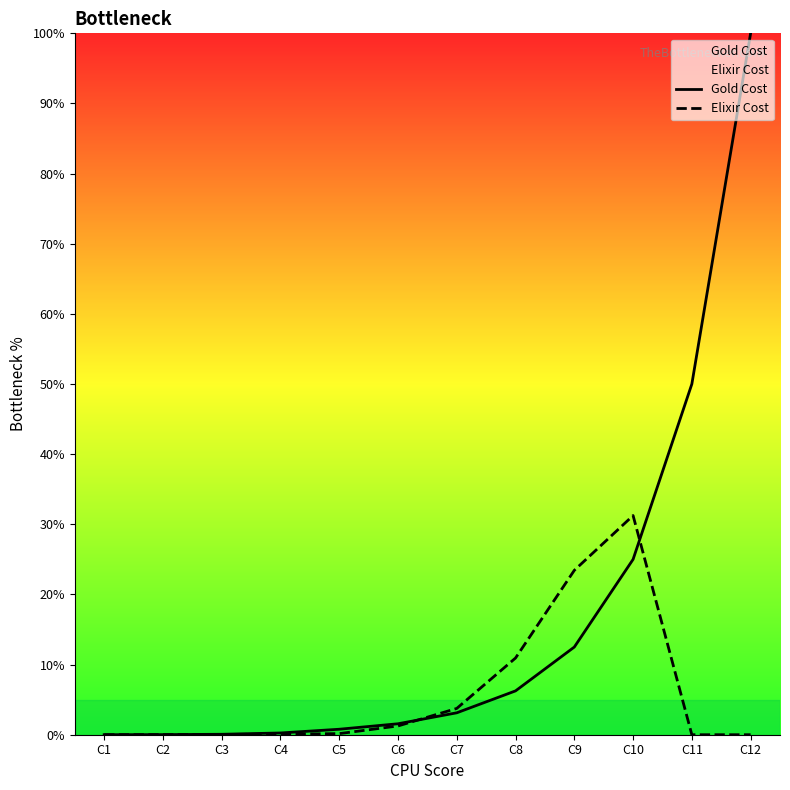

How many data points in Elixir Cost are above 0?

10